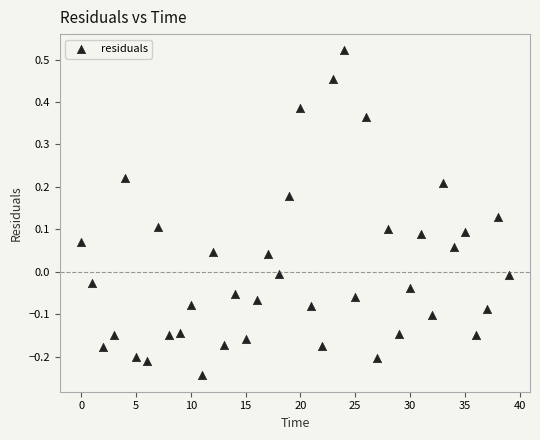

What is the range of Y values (max minus min)?

0.8